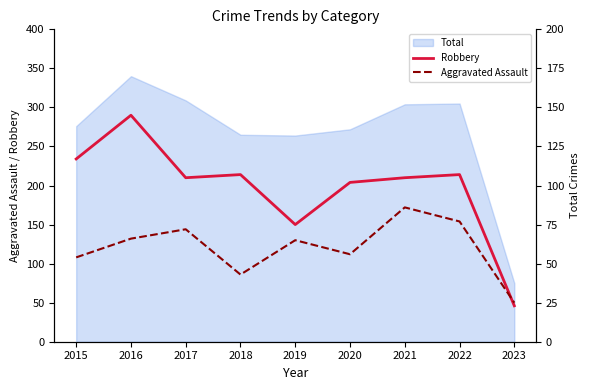

At which category is the sum across all series the highest?

2016